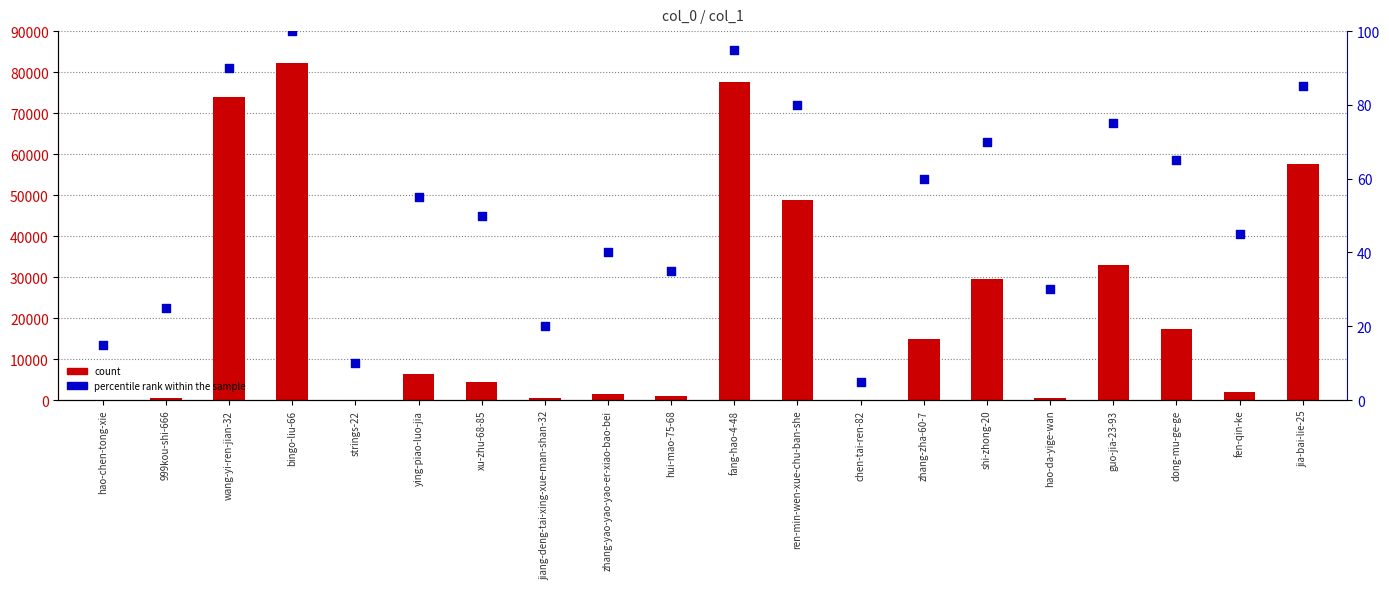

Which series has the largest total across all categories?

count